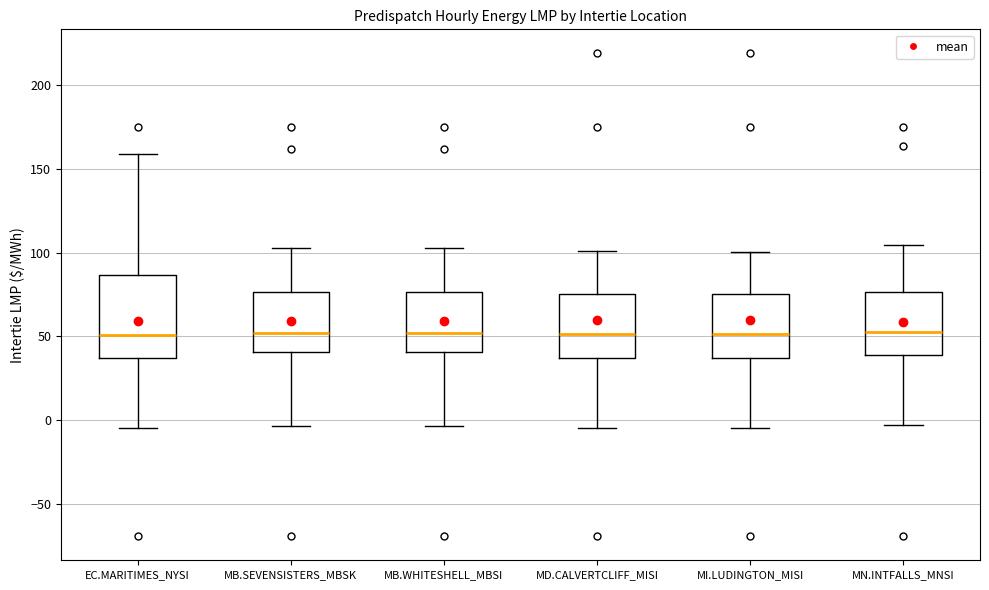

Reading left to right, read every box against the y-axis: the position of its median line, the range the box covers, and the ends of its whiskers. The values are not printed on the chart, so give them approximately, as read against the axis.

EC.MARITIMES_NYSI: median 50, box 35 to 85, whiskers -5 to 160
MB.SEVENSISTERS_MBSK: median 50, box 40 to 75, whiskers -5 to 105
MB.WHITESHELL_MBSI: median 50, box 40 to 75, whiskers -5 to 105
MD.CALVERTCLIFF_MISI: median 50, box 35 to 75, whiskers -5 to 100
MI.LUDINGTON_MISI: median 50, box 35 to 75, whiskers -5 to 100
MN.INTFALLS_MNSI: median 50, box 40 to 75, whiskers -5 to 105